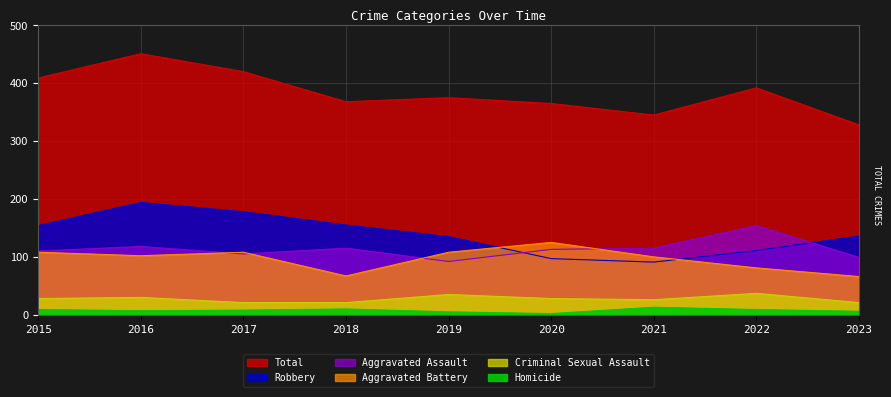

What is the total value across all series at 2015?

818